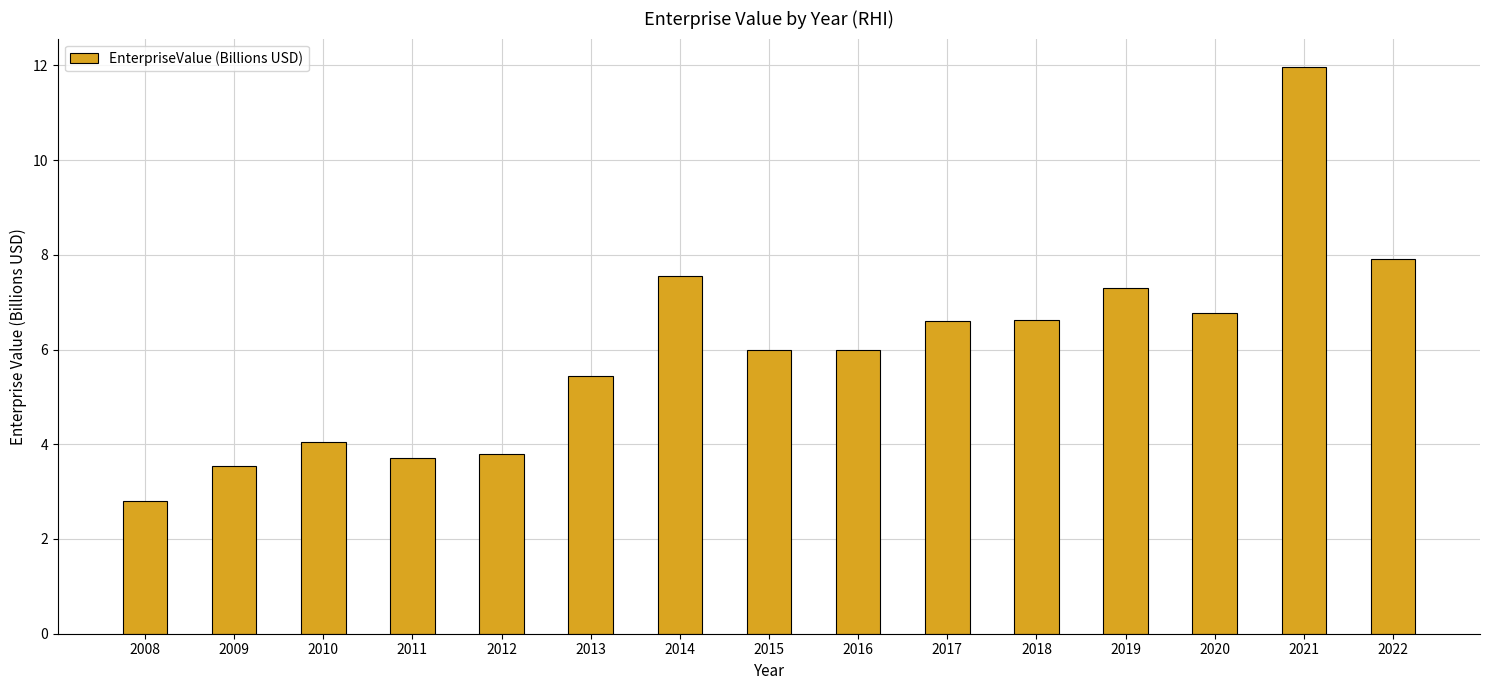

Reading left to right, transcribe all the data shown in this chart.

2.8	3.5	4.1	3.7	3.8	5.4	7.6	6.0	6.0	6.6	6.6	7.3	6.8	12.0	7.9